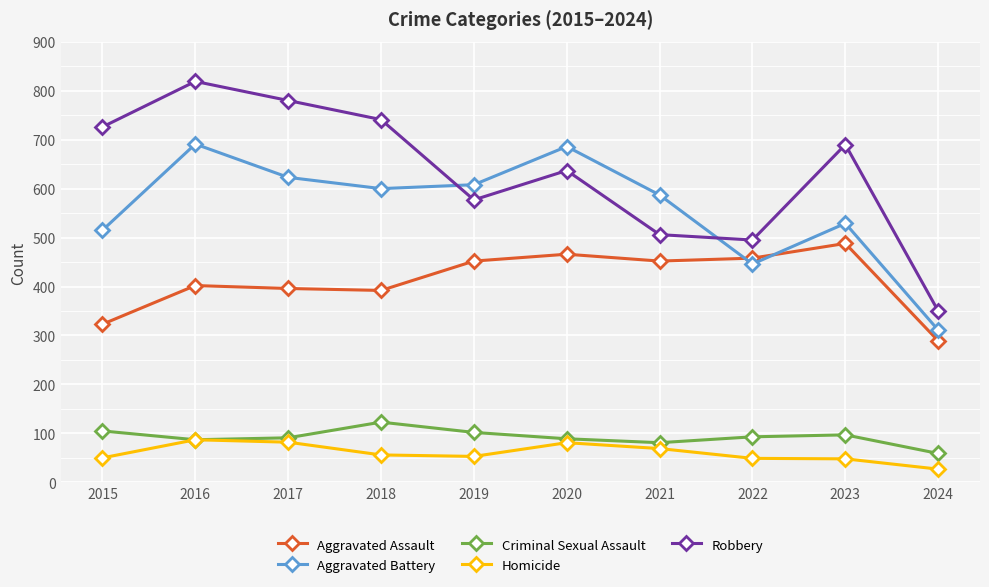

What is the spread (max minus min) of values at 2023?

642